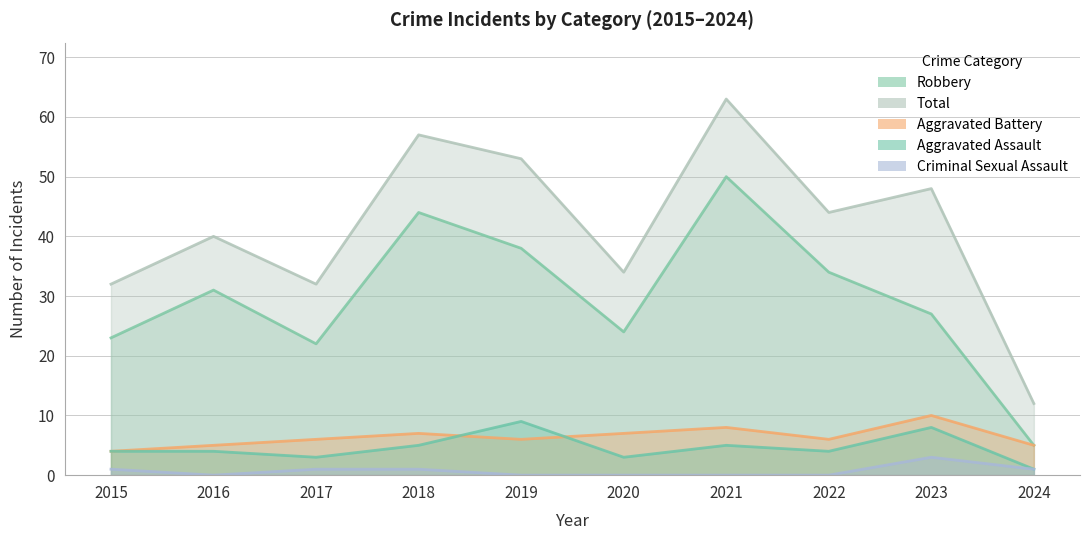

Which series has the largest total across all categories?

Total